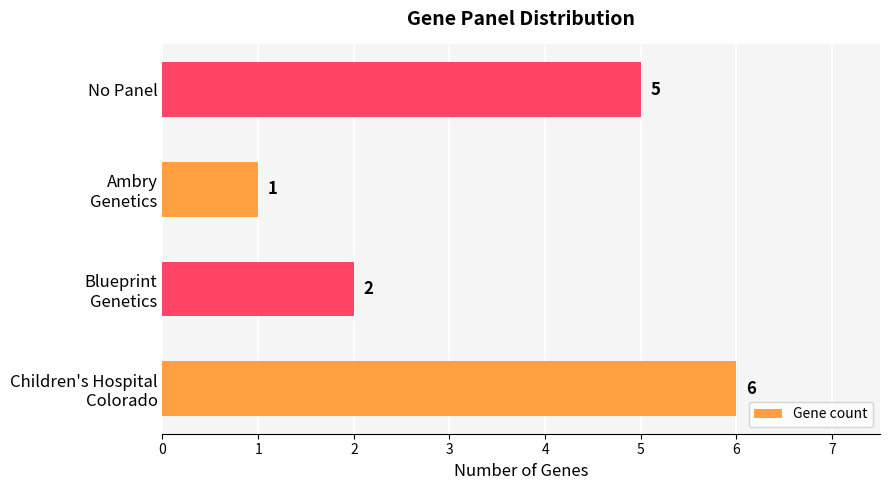

Reading top to bottom, list all the values displayed in this chart.

5	1	2	6